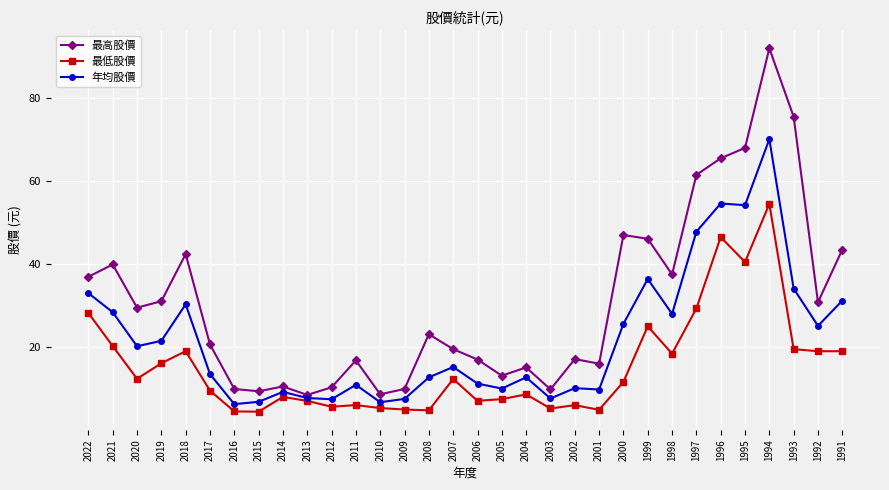

Which series has the largest total across all categories?

最高股價